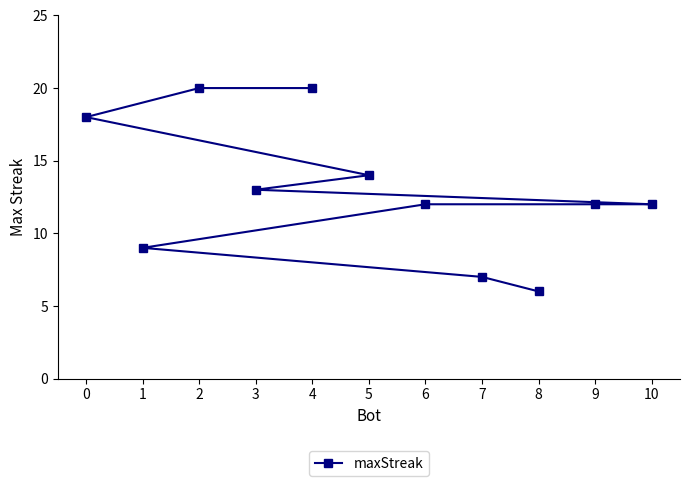

Reading left to right, list all the values displayed in this chart.

0=18	1=9	2=20	3=13	4=20	5=14	6=12	7=7	8=6	9=12	10=12